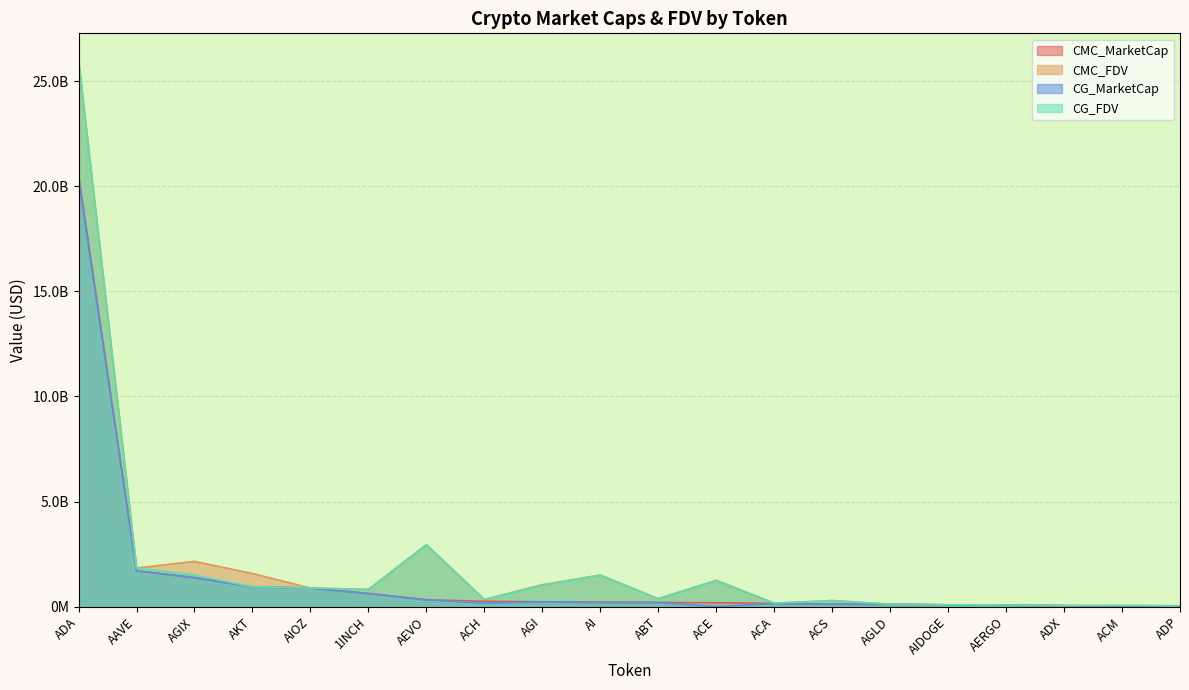

Which series changed the most between ACE and AGLD?

CG_FDV